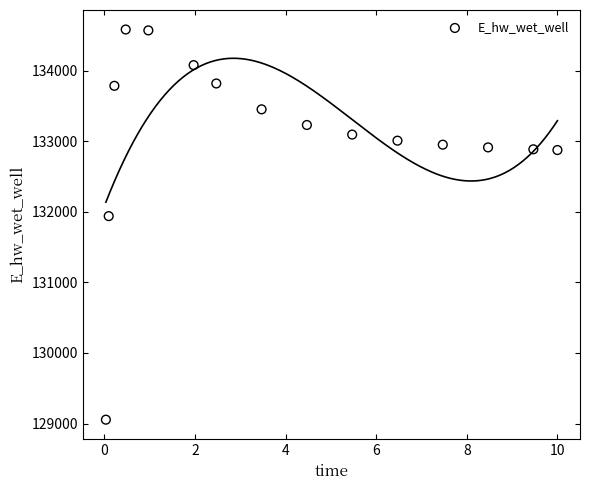

What is the range of Y values (max minus min)?

5530.3